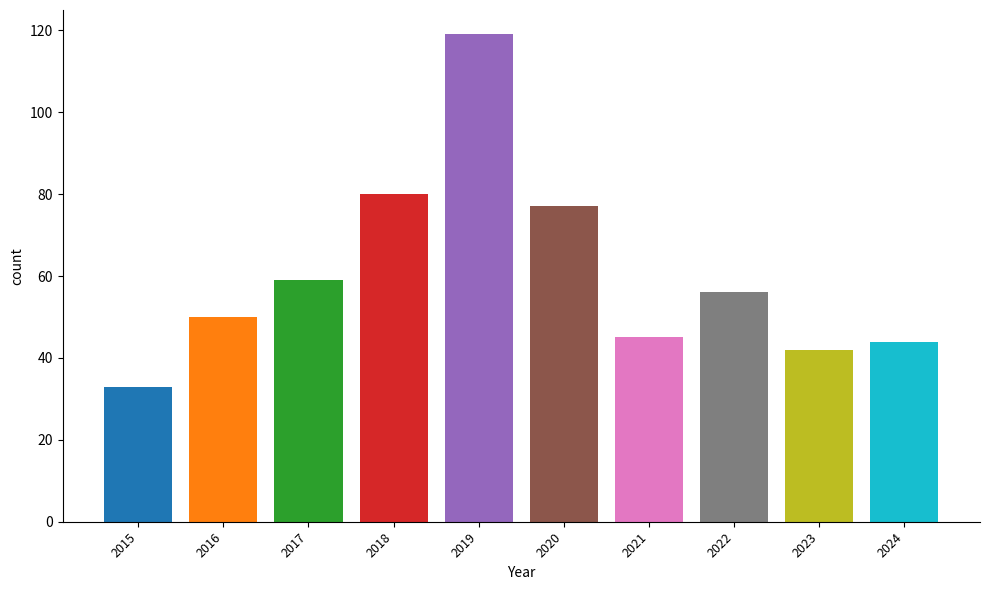

What is the sum of all values?

605